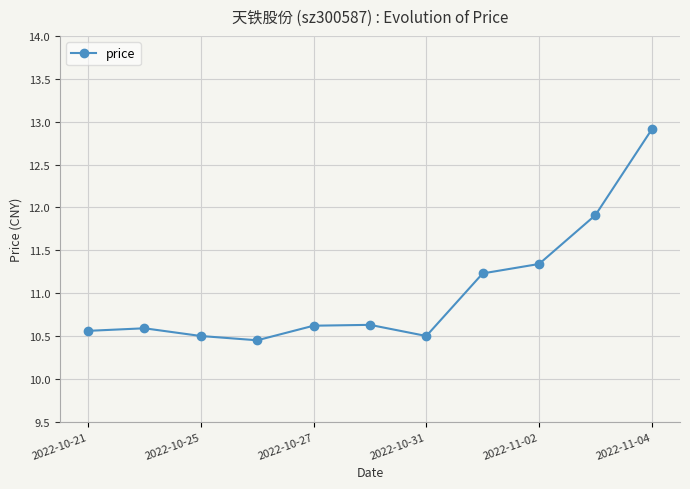

How many interior local valleys (lower than both neighbors) does the data have?

2